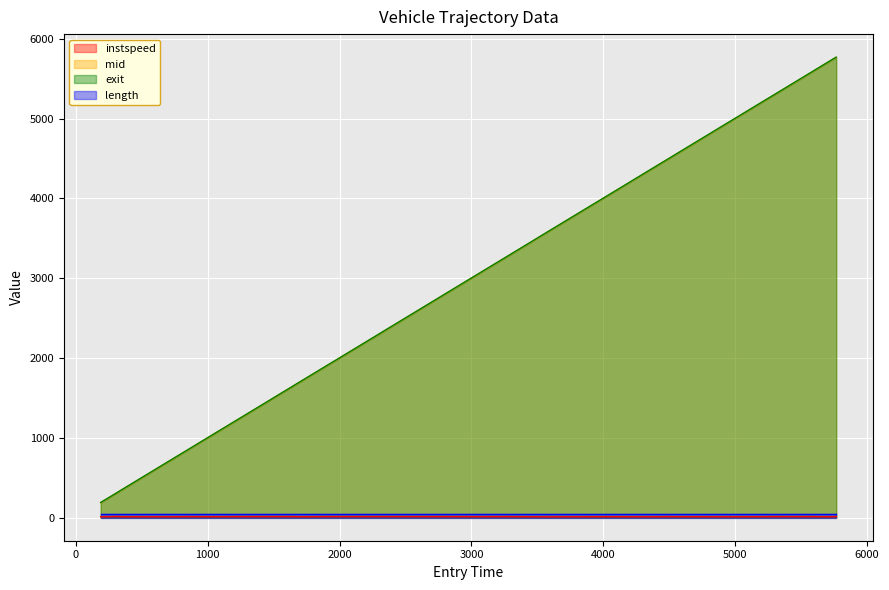

What is the lowest value of the exit series?

190.9